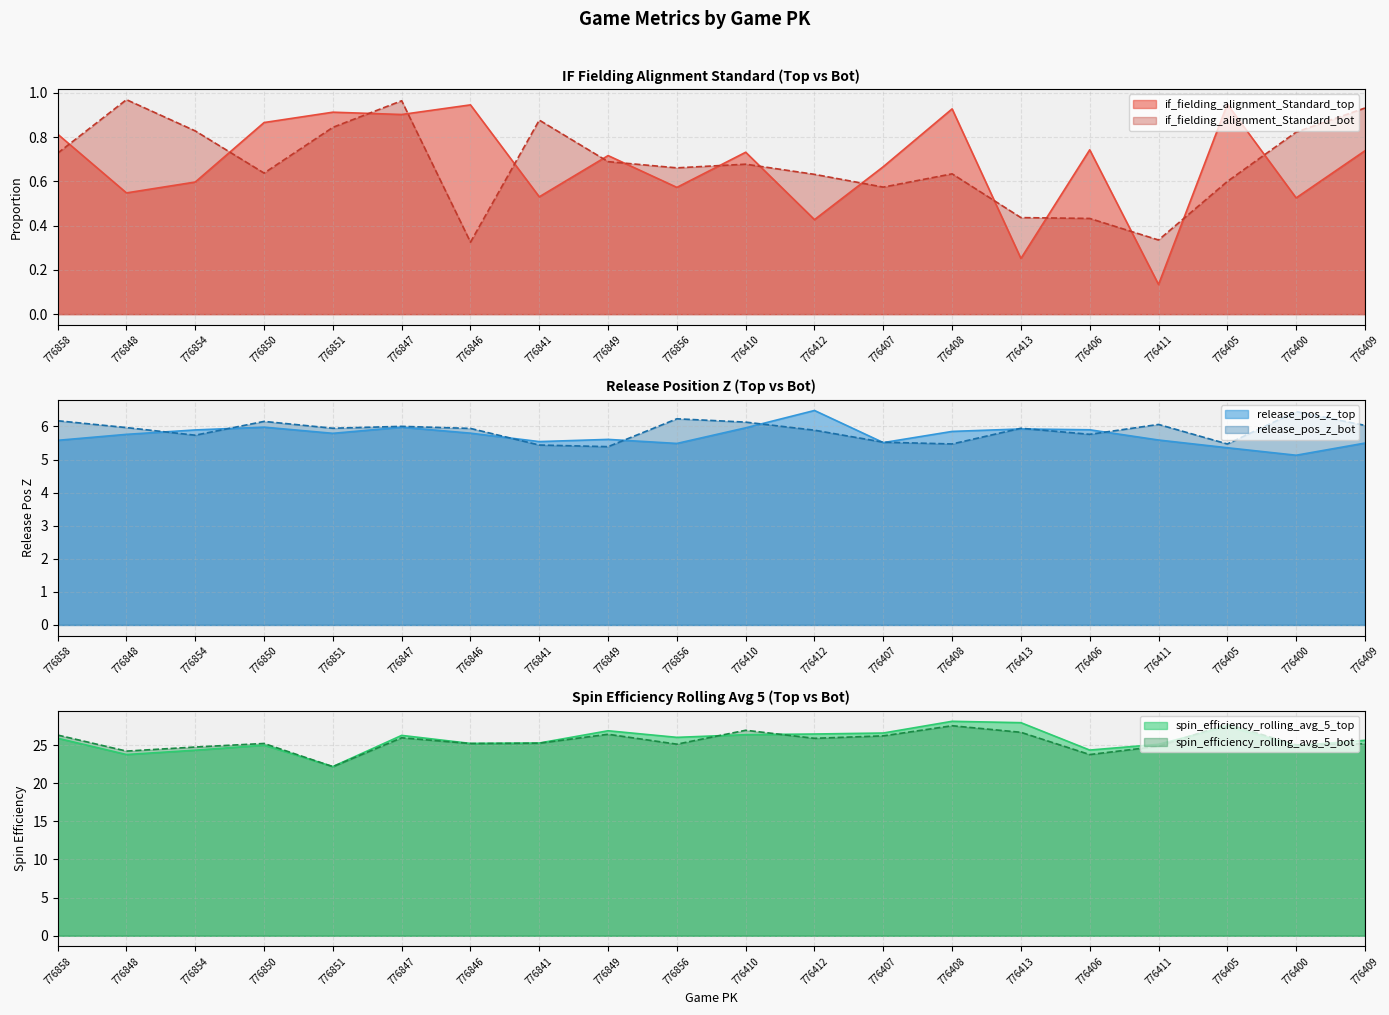

What position from the left is 776854?

3